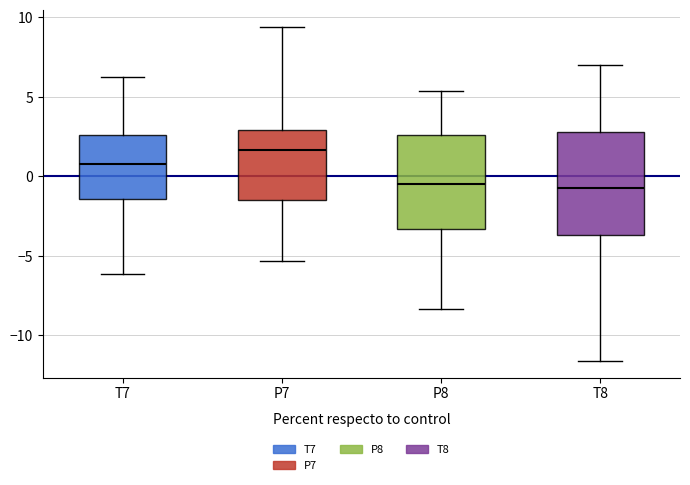

Where does the lower whisker of the box for P8 end on the y-axis? The values are not printed on the chart, so give them approximately, as read against the axis.

-8.5